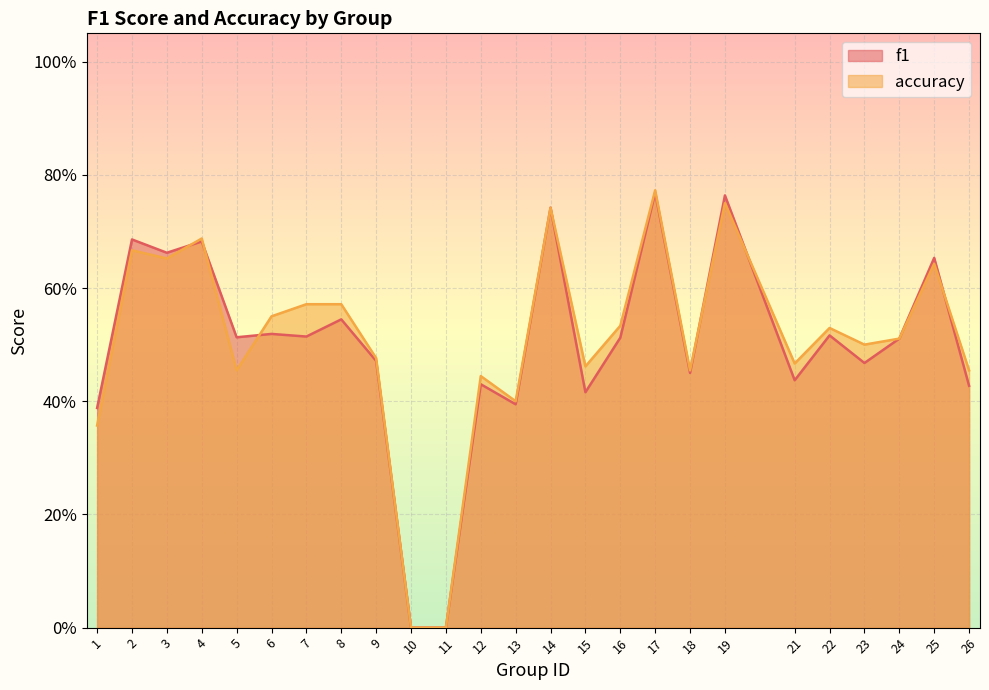

Where is f1 nearest to the value 0?

10